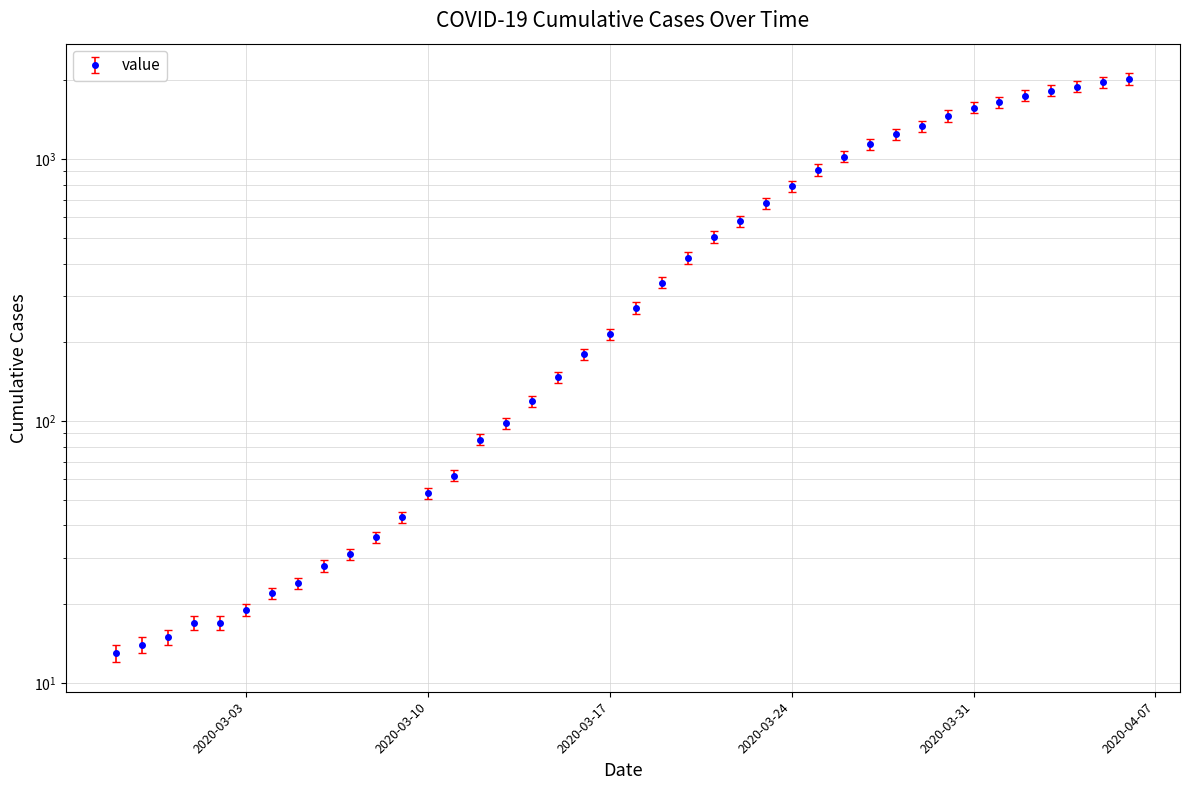

Count the number of data series in this chart.

1